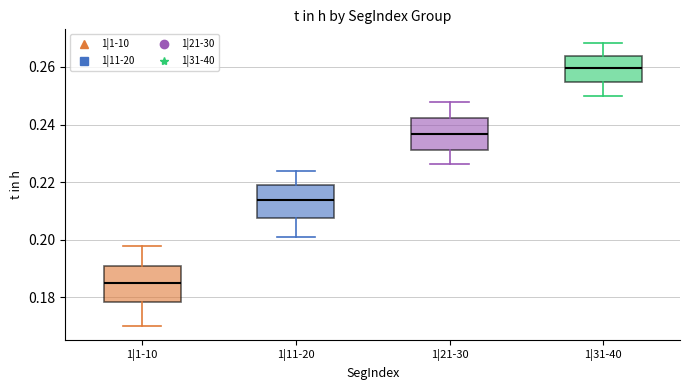

Reading left to right, read every box against the y-axis: the position of its median line, the range the box covers, and the ends of its whiskers. The values are not printed on the chart, so give them approximately, as read against the axis.

1|1-10: median 0.184, box 0.178 to 0.190, whiskers 0.170 to 0.198
1|11-20: median 0.214, box 0.208 to 0.220, whiskers 0.200 to 0.224
1|21-30: median 0.236, box 0.232 to 0.242, whiskers 0.226 to 0.248
1|31-40: median 0.260, box 0.254 to 0.264, whiskers 0.250 to 0.268